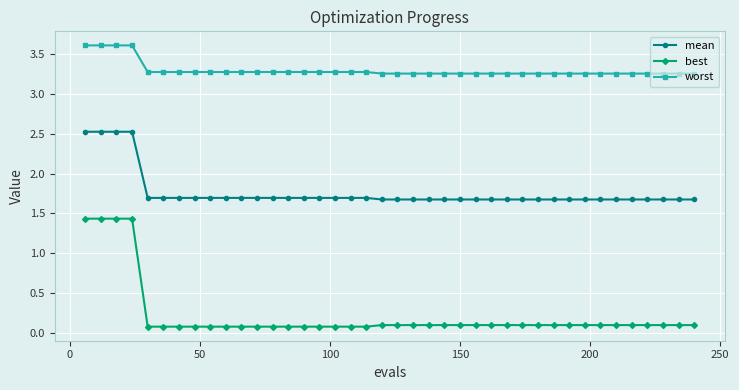

Rank the series by their average value, from lowest to highest.

best, mean, worst